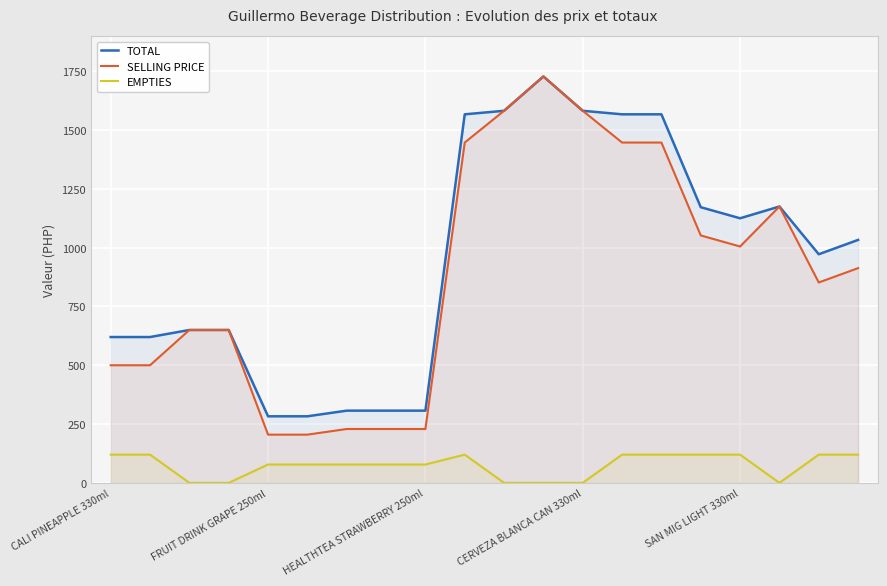

How many interior local peaks does the SELLING PRICE series have?

2